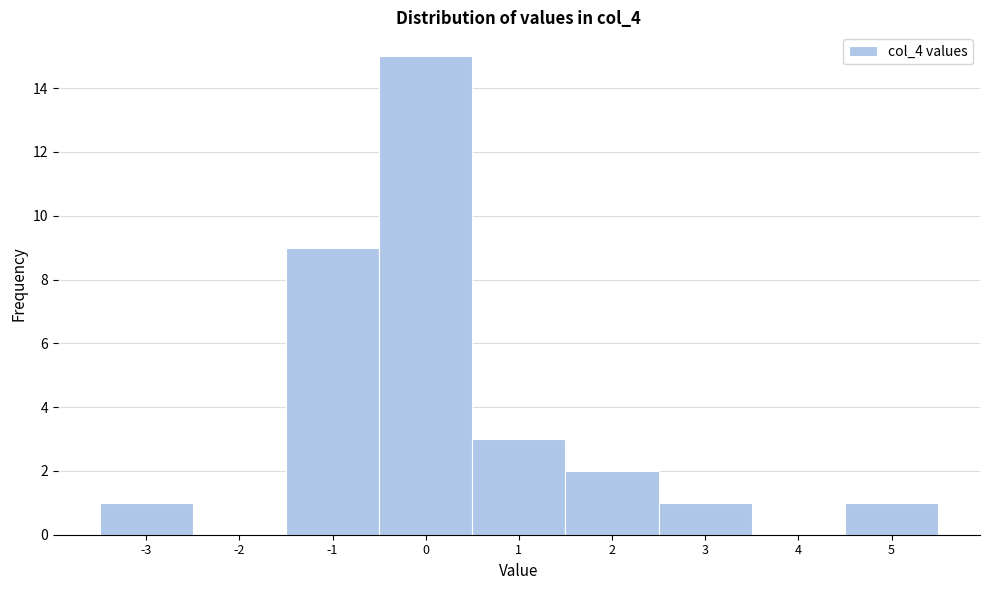

Reading left to right, transcribe this chart: for each bar, give the range it covers on the x-axis and its height. The values are not printed on the chart, so give them approximately, as read against the axis.

-3.5 to -2.5: 1
-2.5 to -1.5: 0
-1.5 to -0.5: 9
-0.5 to 0.5: 15
0.5 to 1.5: 3
1.5 to 2.5: 2
2.5 to 3.5: 1
3.5 to 4.5: 0
4.5 to 5.5: 1